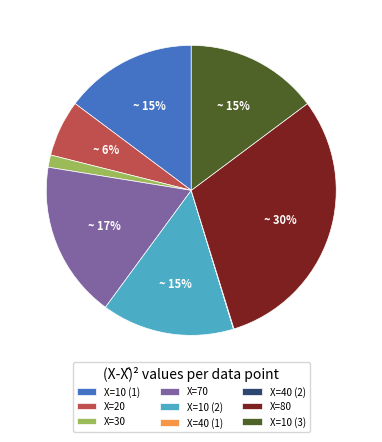

Which category has the biggest portion of the pie?

X=80